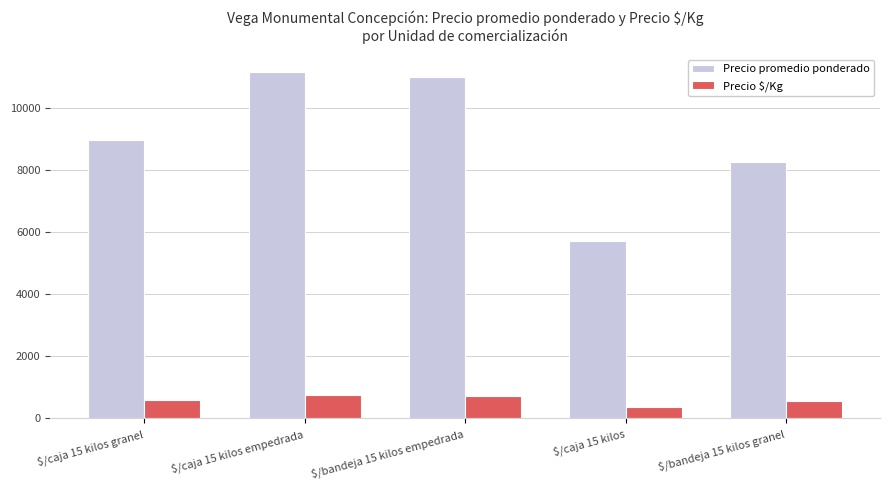

Are the bars grouped side by side (vs. stacked)?

Yes